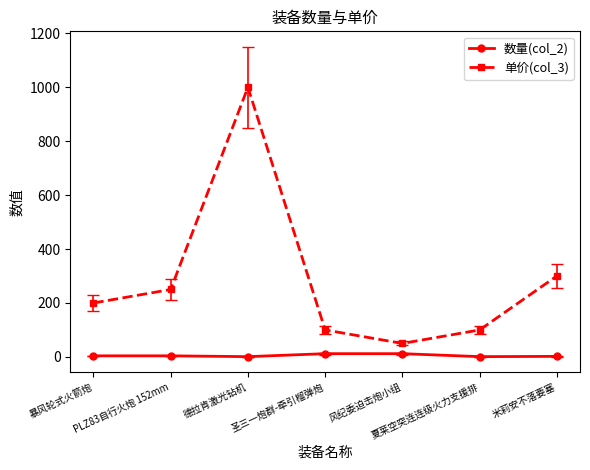

What is the difference between the maximum and second lowest values in the 单价(col_3) series?

900